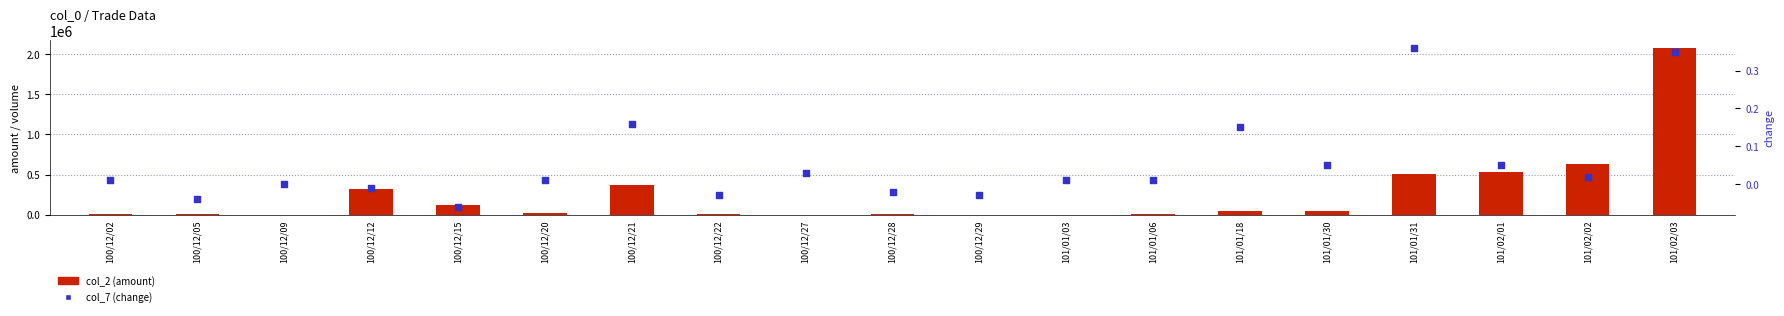

What are all the series names shown in the legend?

col_2 (amount), col_7 (change)